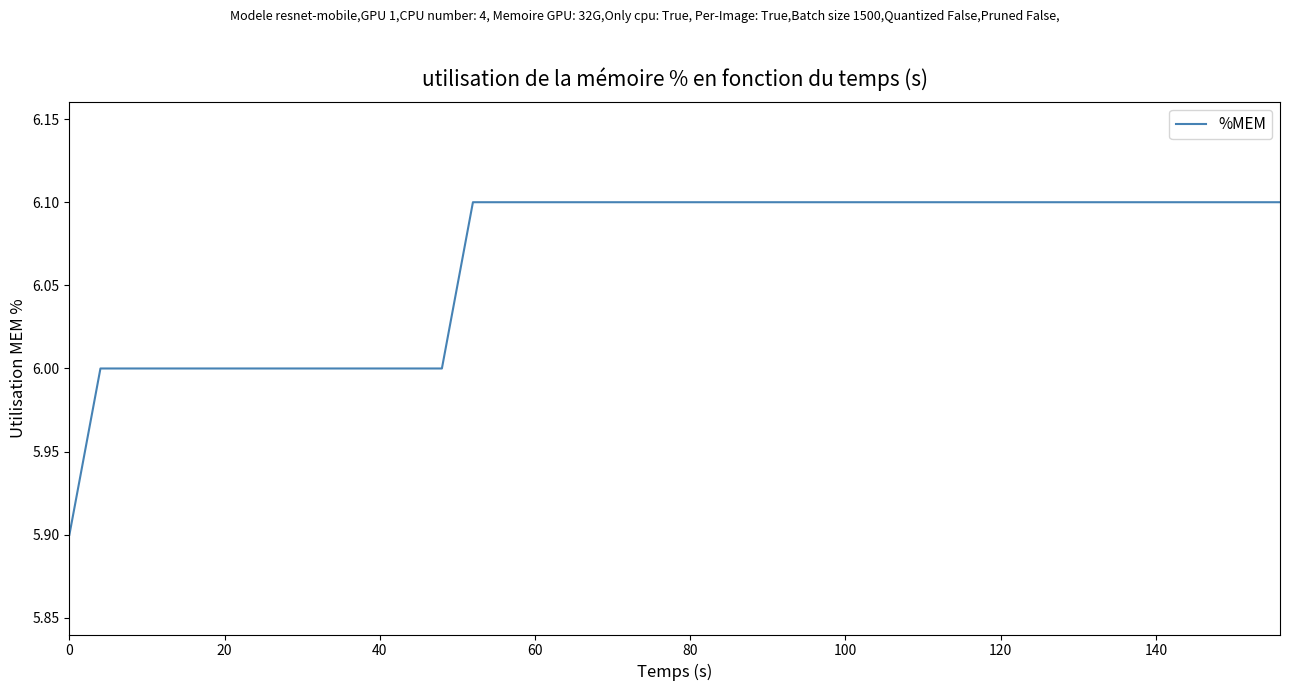

What is the greatest value displayed?

6.1